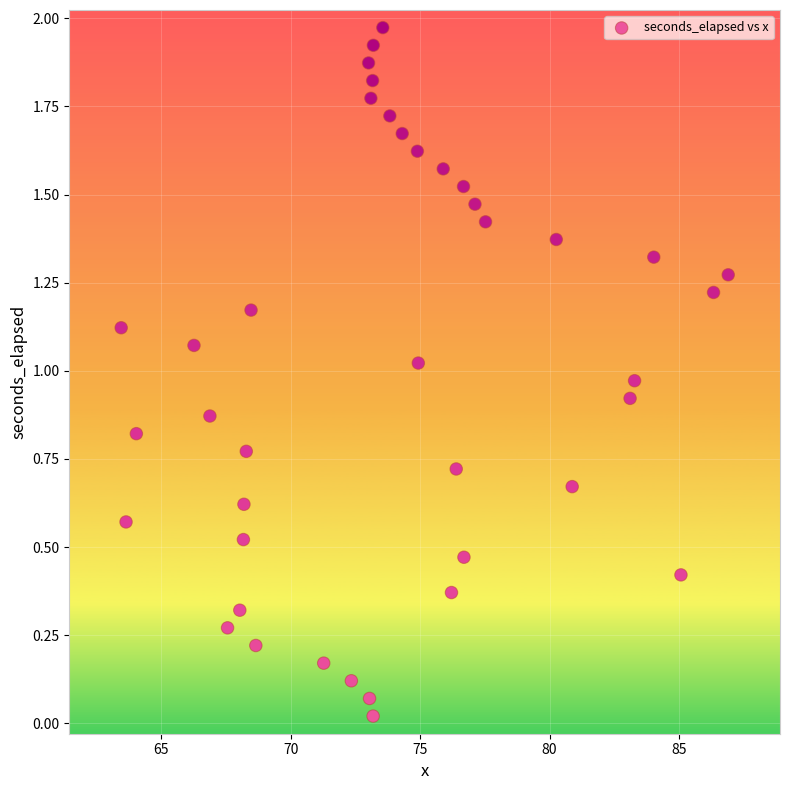

What is the range of X values (max minus min)?

23.4